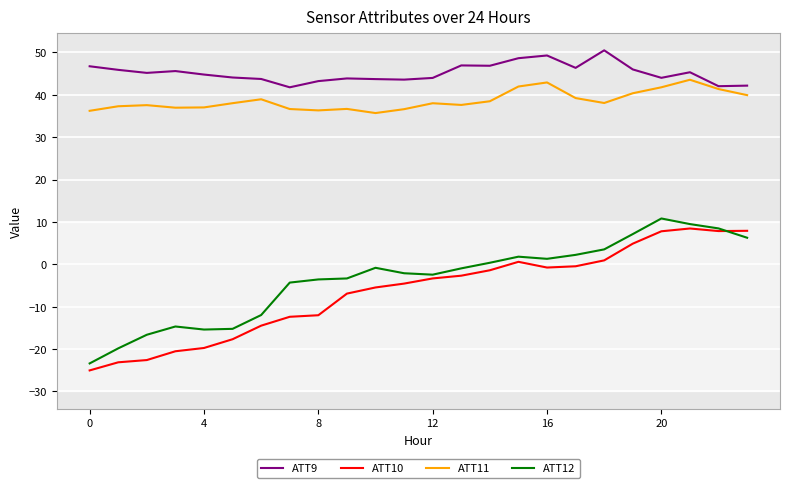

True or false: ATT11 and ATT12 cross at least once.

False